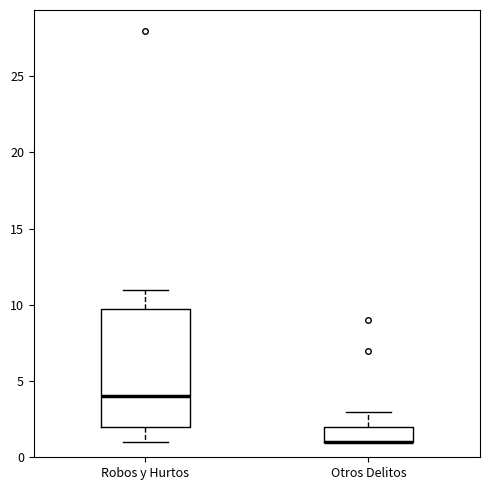

Where does the upper whisker of the box for Otros Delitos end on the y-axis? The values are not printed on the chart, so give them approximately, as read against the axis.

3